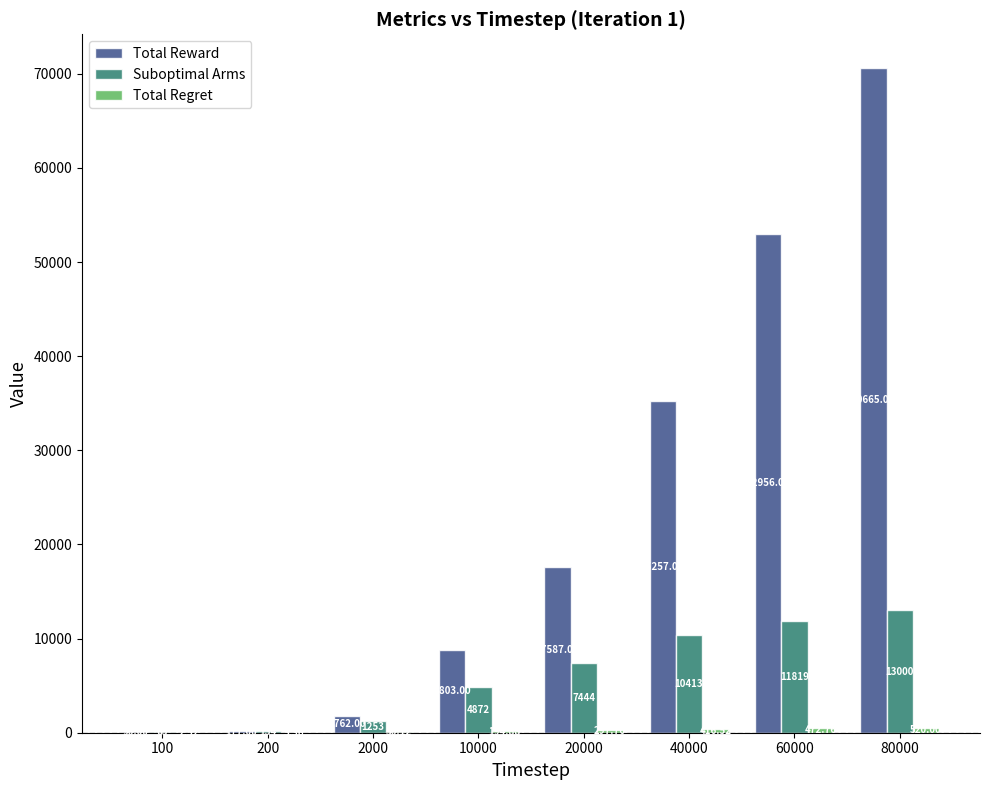

Which series changed the most between 10000 and 20000?

Total Reward